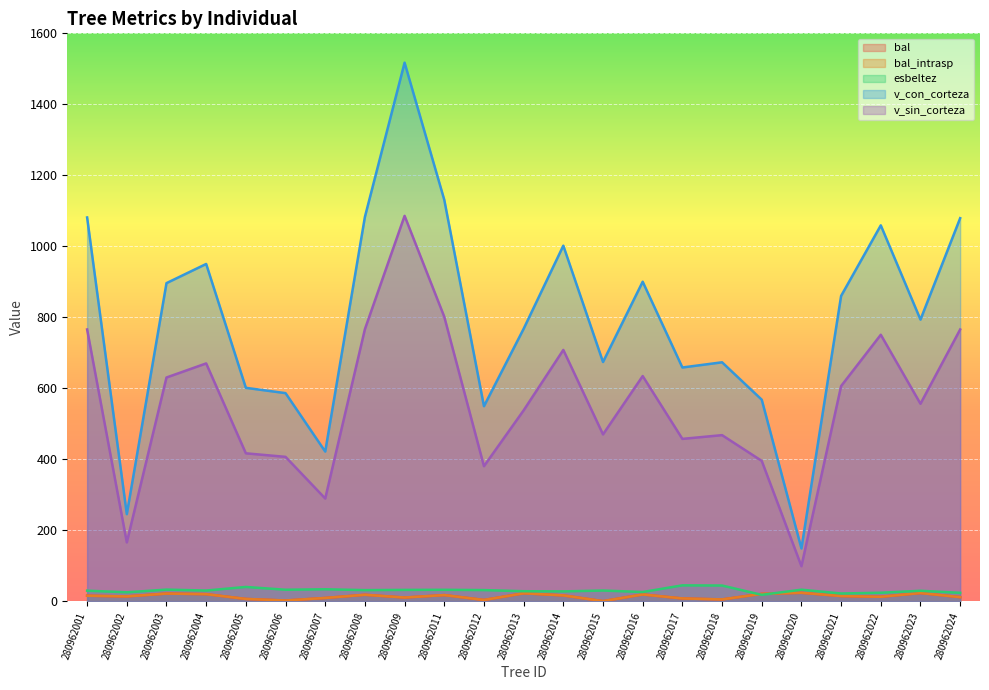

What is the maximum value shown in the chart?

1517.3